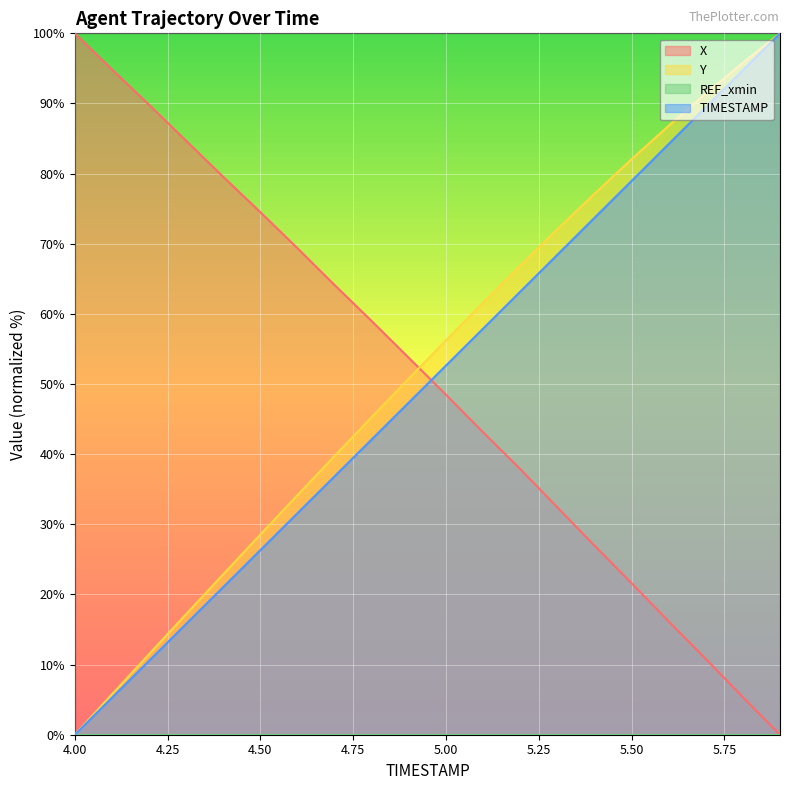

What is the maximum value for Y?

100.0